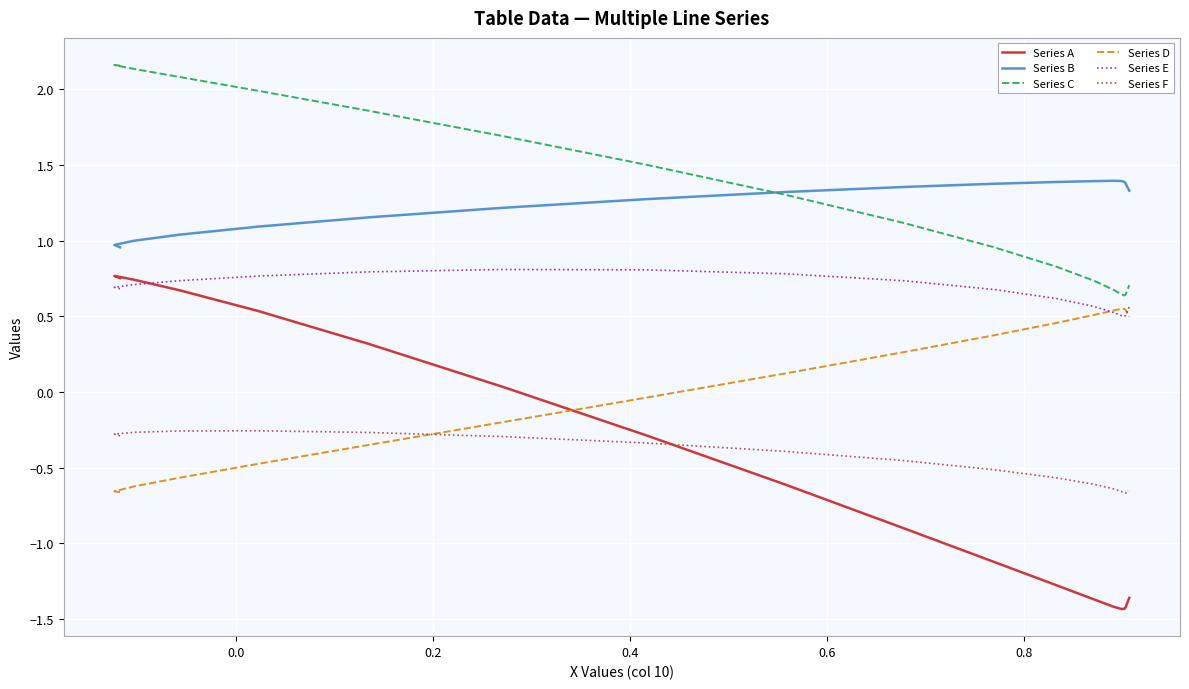

Which series has the largest total across all categories?

Series C